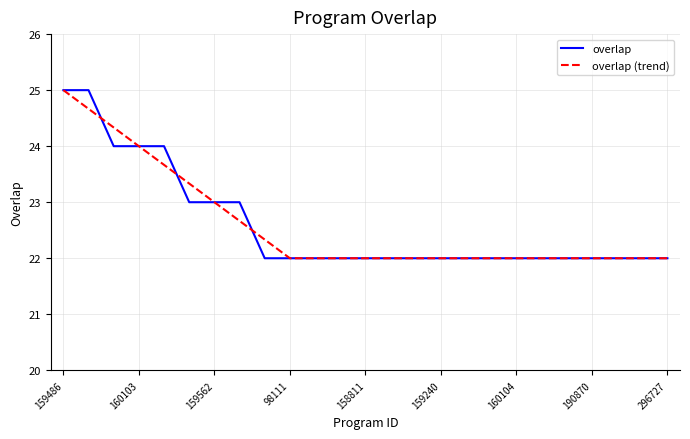

What is the minimum value shown in the chart?

22.0